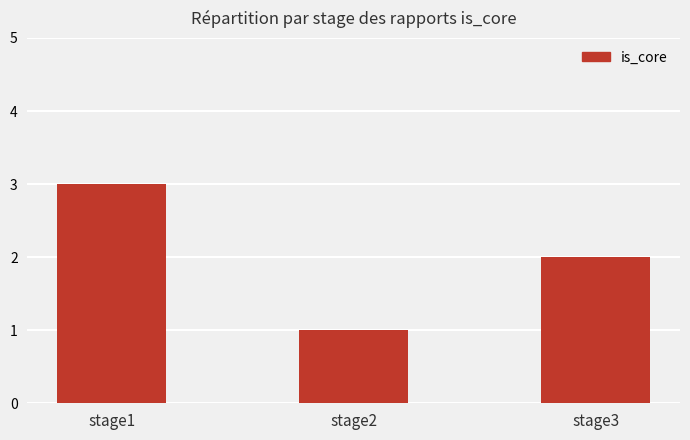

How many data points does each series have?

3